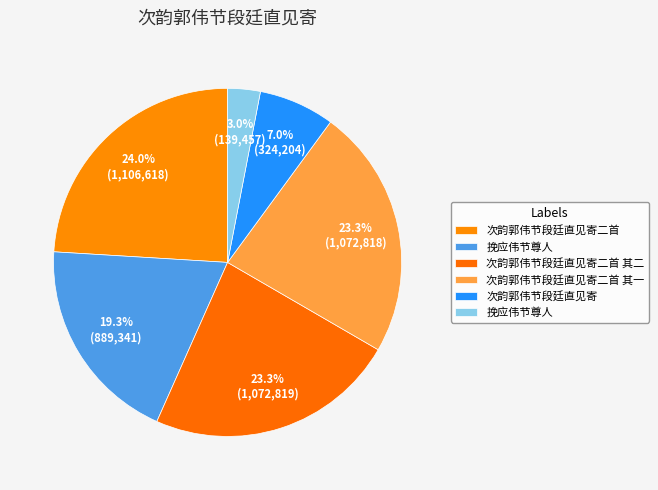

Is there any slice that represents more than half of the pie?

No